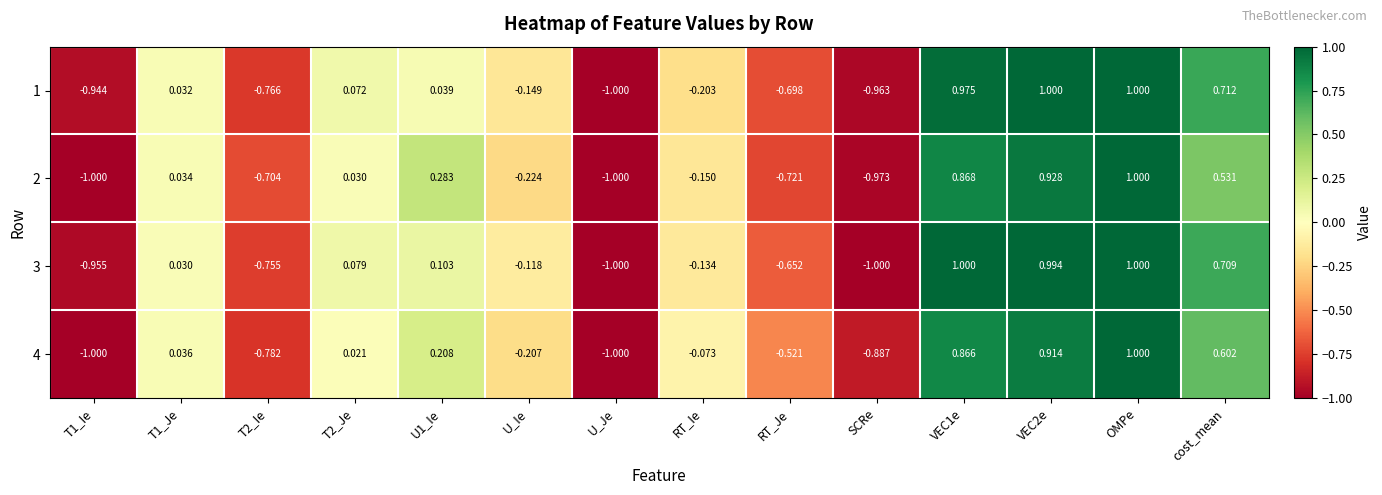

Which category has the lowest value in the 1 series?

U_Je